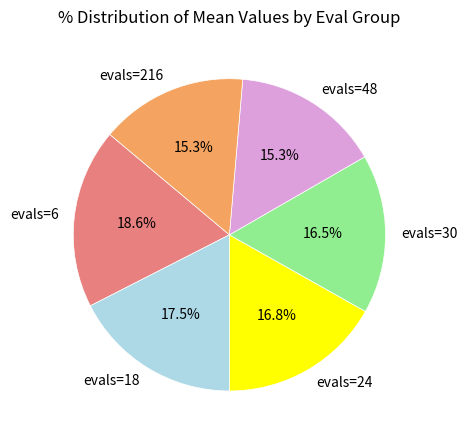

What is the largest slice in the pie chart?

evals=6